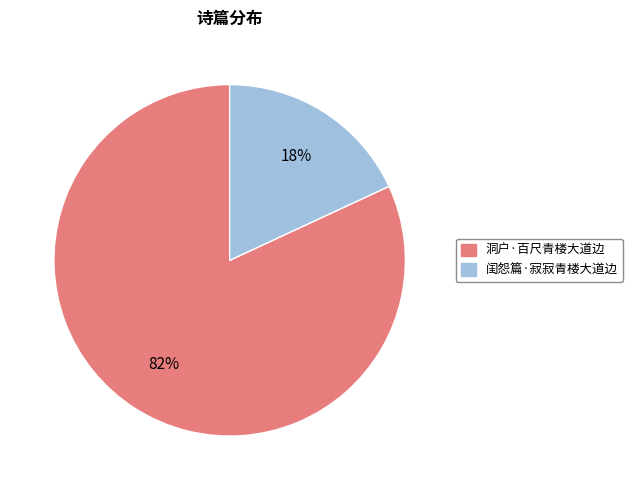

Rank the categories by value from highest to lowest.

洞户·百尺青楼大道边, 闺怨篇·寂寂青楼大道边